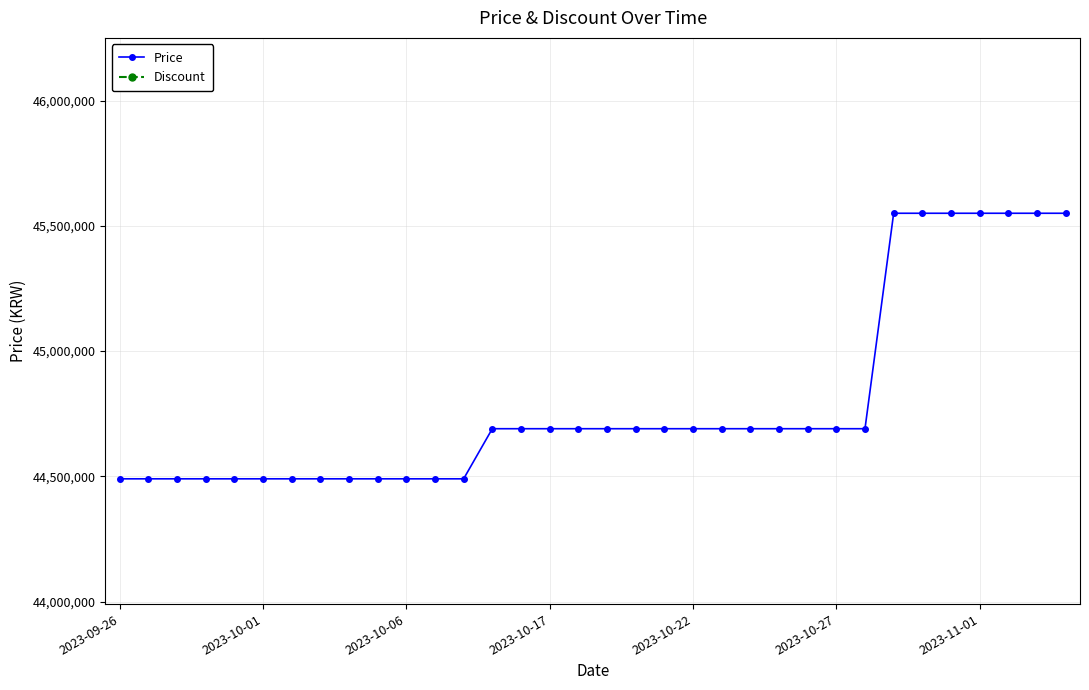

What are all the series names shown in the legend?

Price, Discount